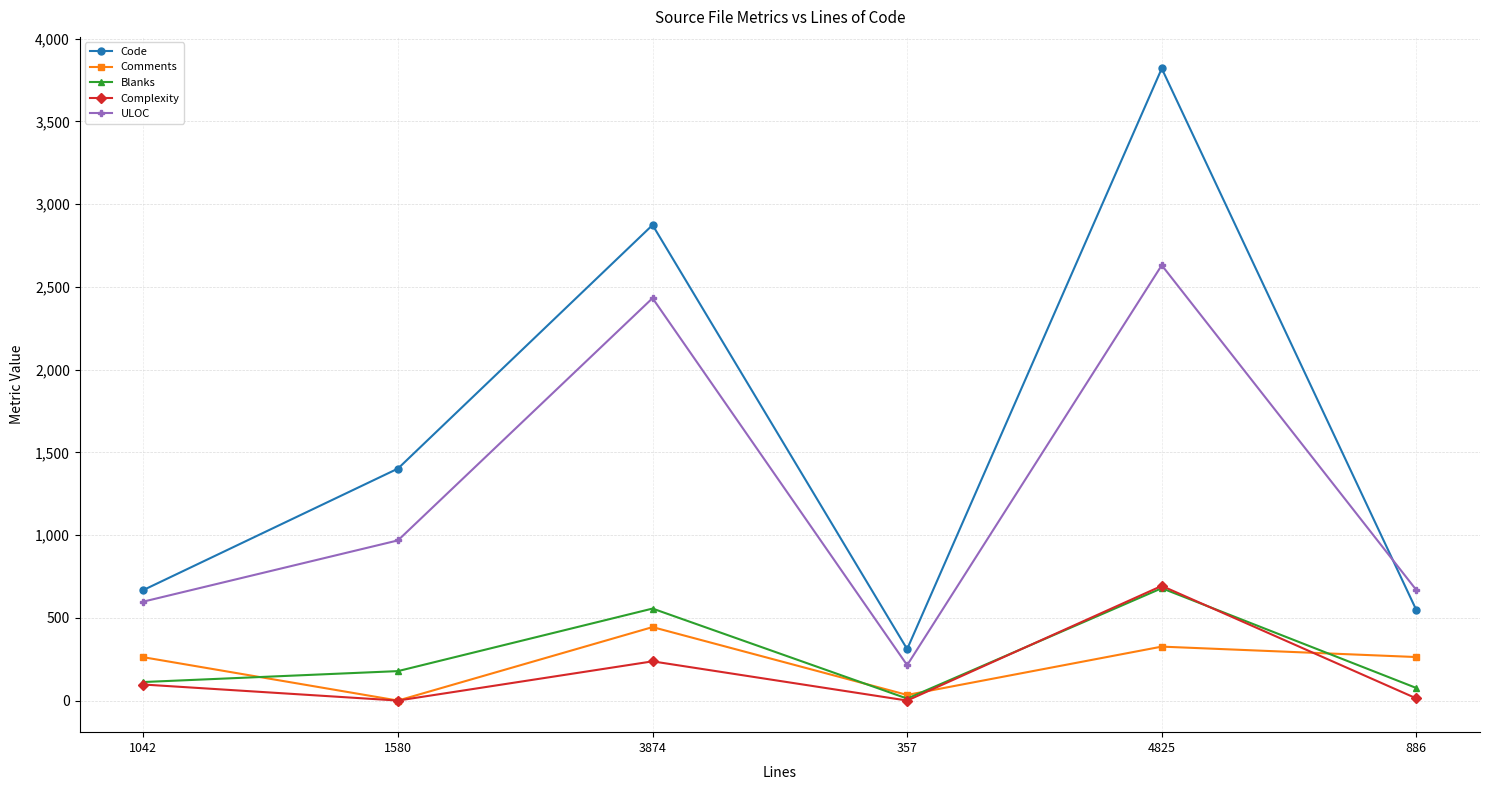

What is the spread (max minus min) of values at 1042?

571